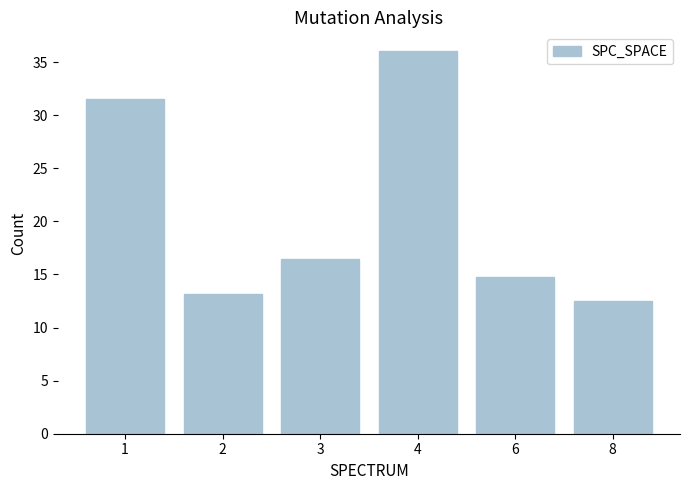

The value at 4 is 23.9. True or false?

False